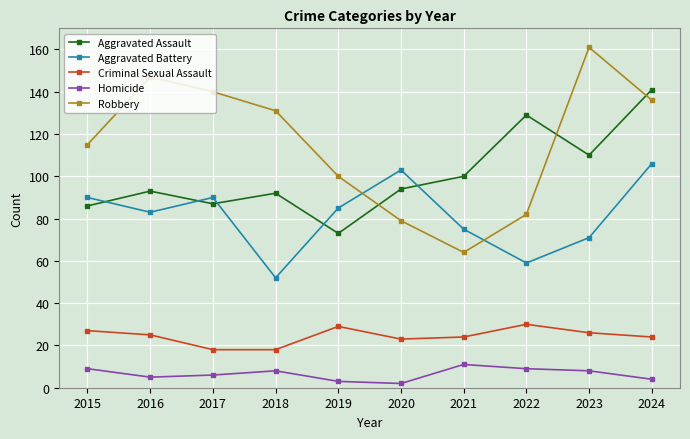

The value of Aggravated Assault at 2017 is 40. True or false?

False